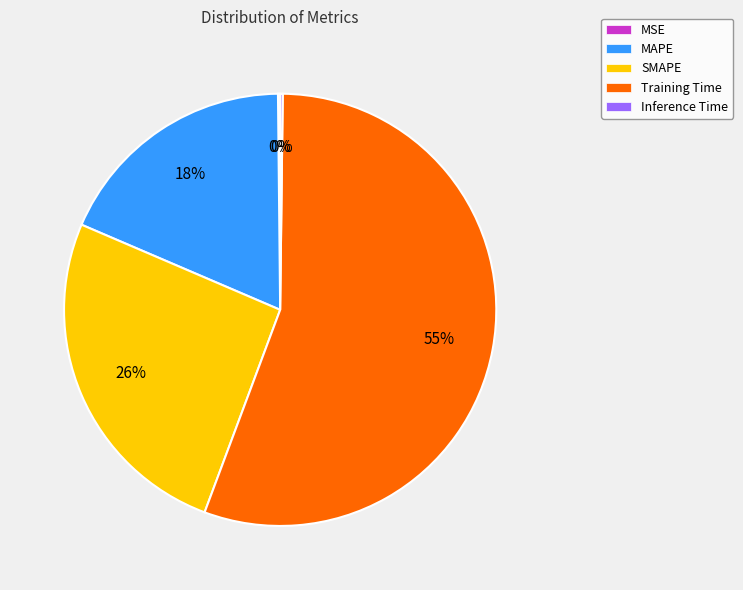

The SMAPE slice represents 16% of the pie. True or false?

False